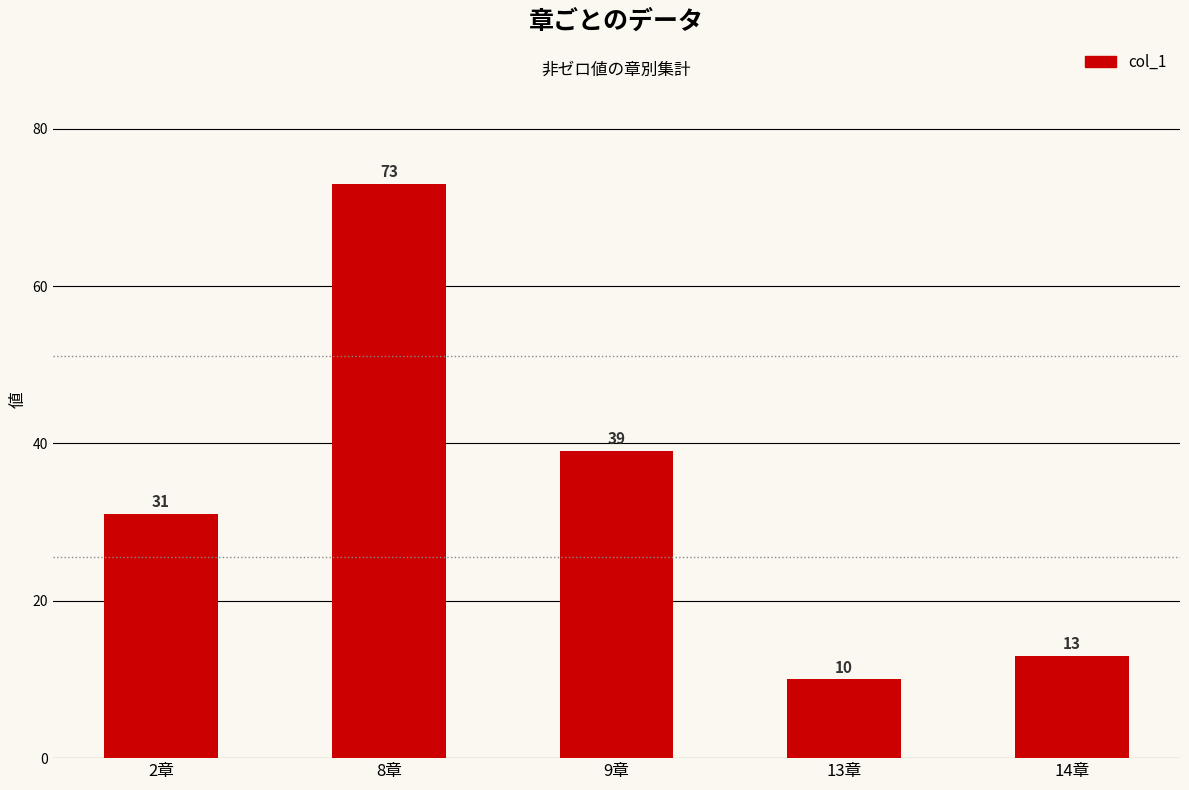

Reading left to right, extract all data points from this chart.

2章=31	8章=73	9章=39	13章=10	14章=13